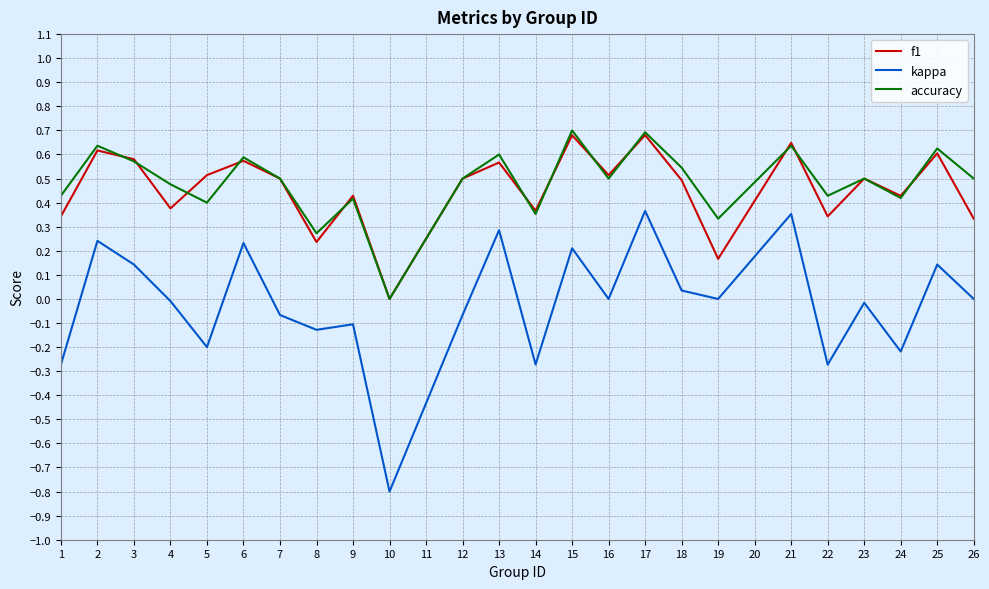

Between 3 and 12, which series saw the biggest shift?

kappa